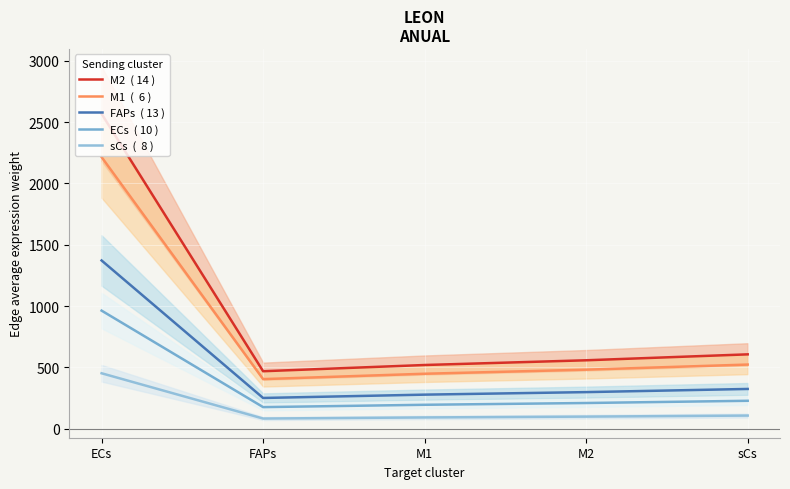

What is the maximum value shown in the chart?

2568.2